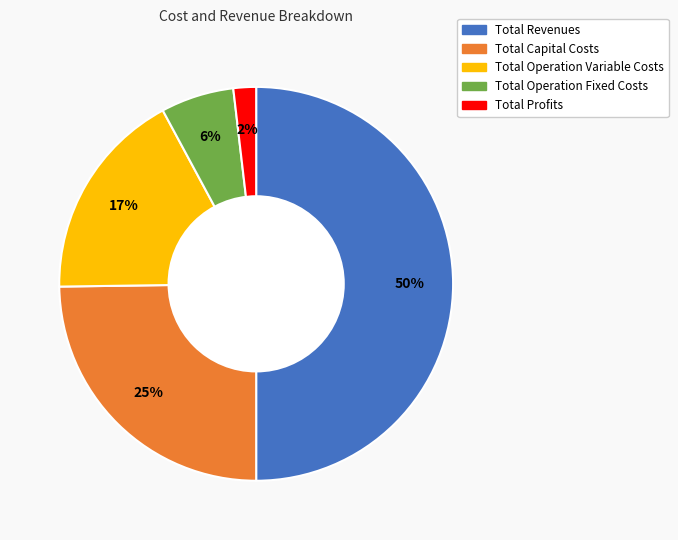

To the nearest percent, what is the combined percentage of Total Capital Costs and Total Revenues?

75%